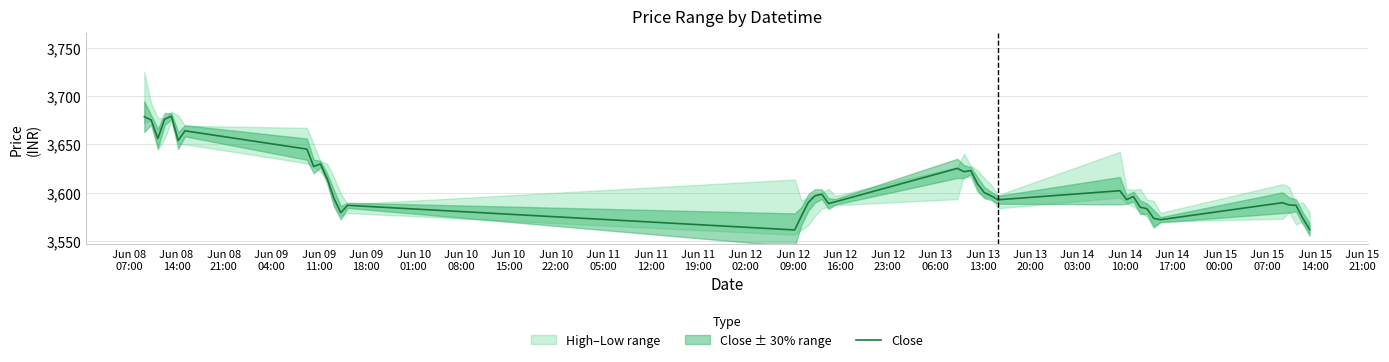

What is the maximum value for Close?

3679.1